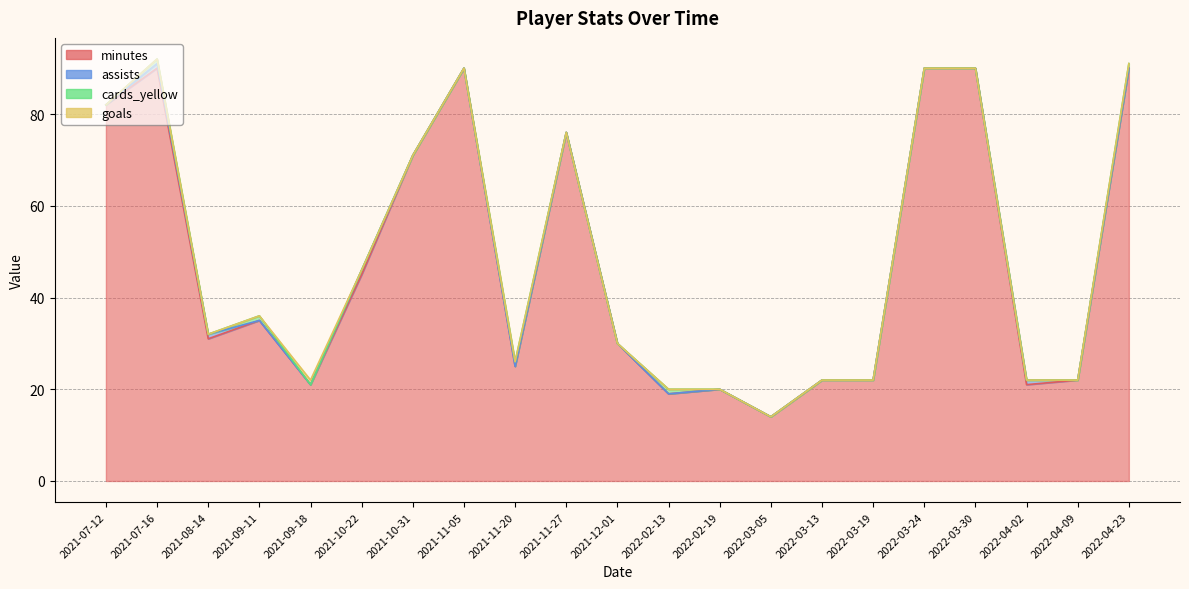

In cards_yellow, how many points are higher than both neighbors (excluding endpoints)?

4